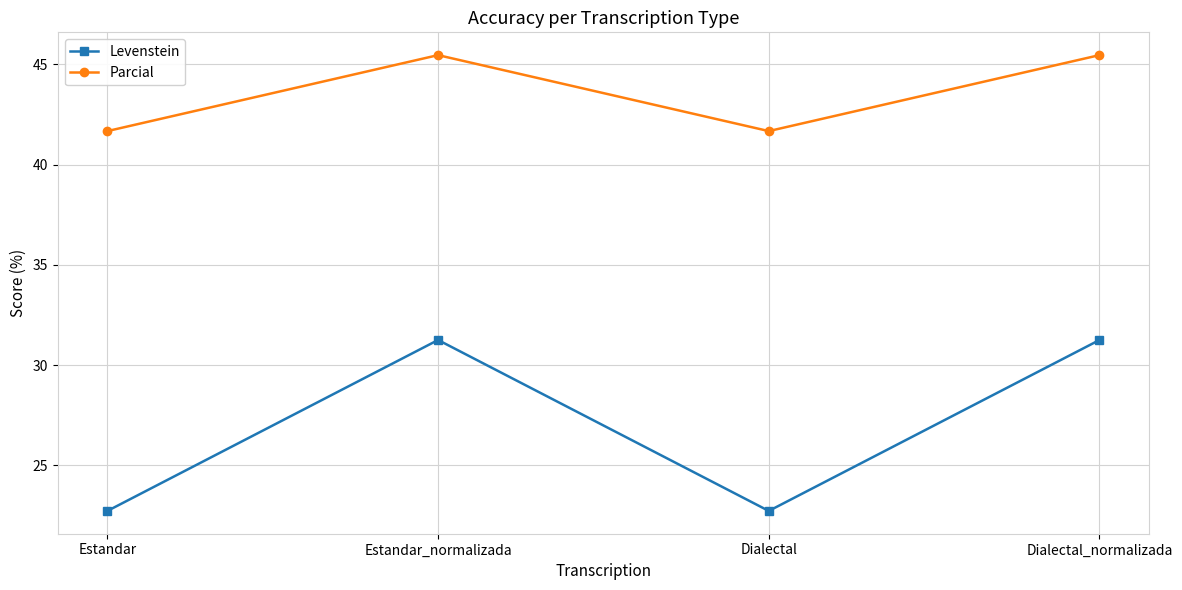

What is the difference between the highest and lowest values at Estandar_normalizada?

14.2